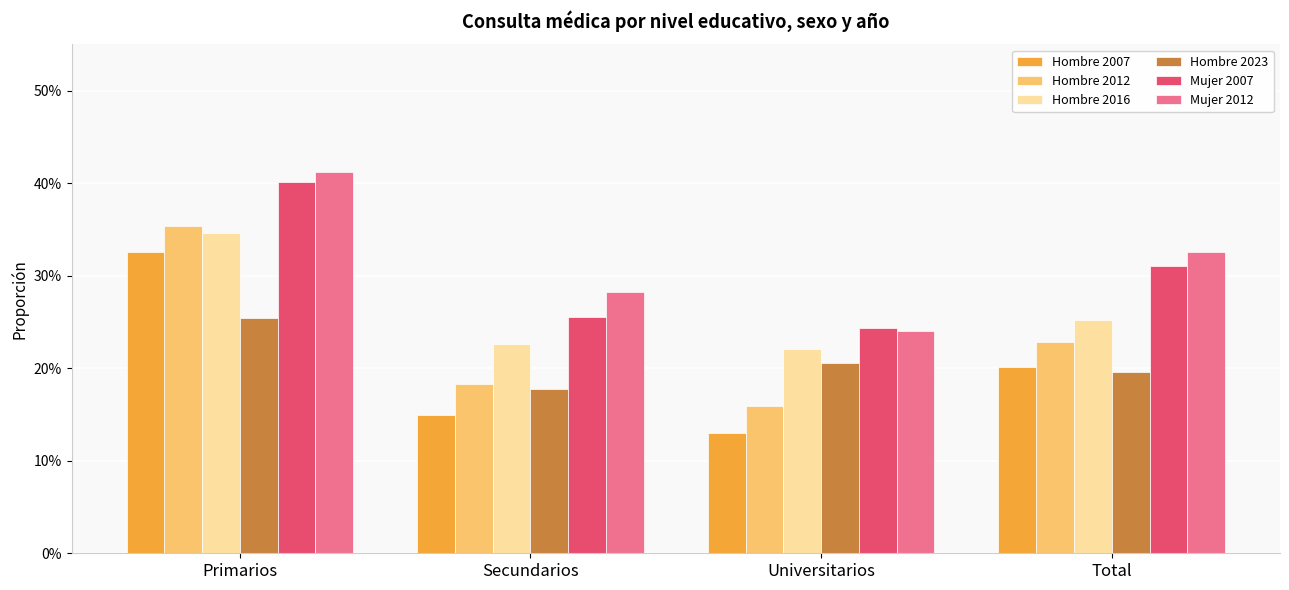

Does the chart contain any negative values?

No